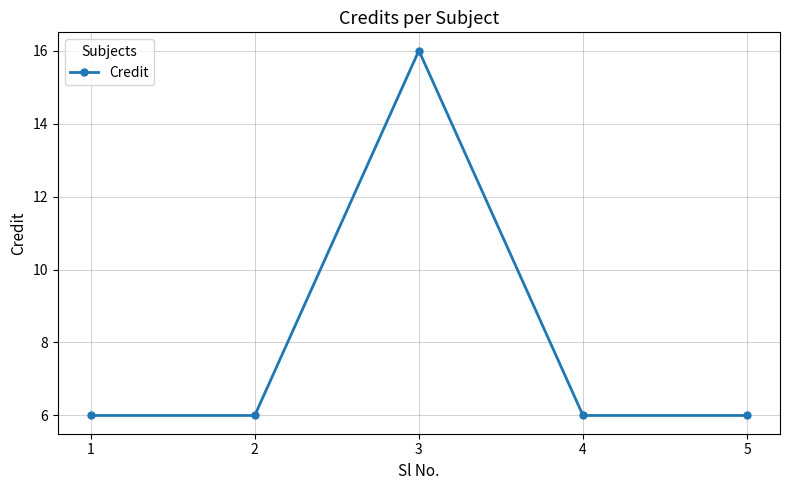

At which category does the chart reach its peak across all series?

3